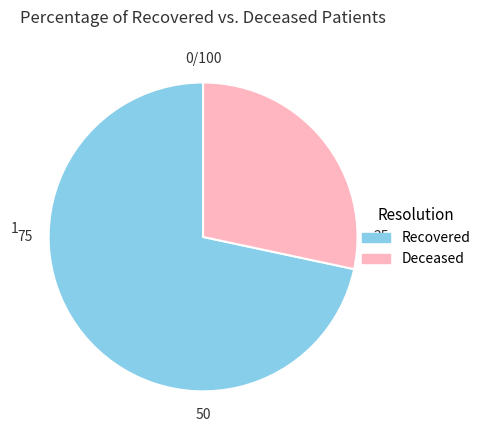

Count the number of slices in the pie.

2